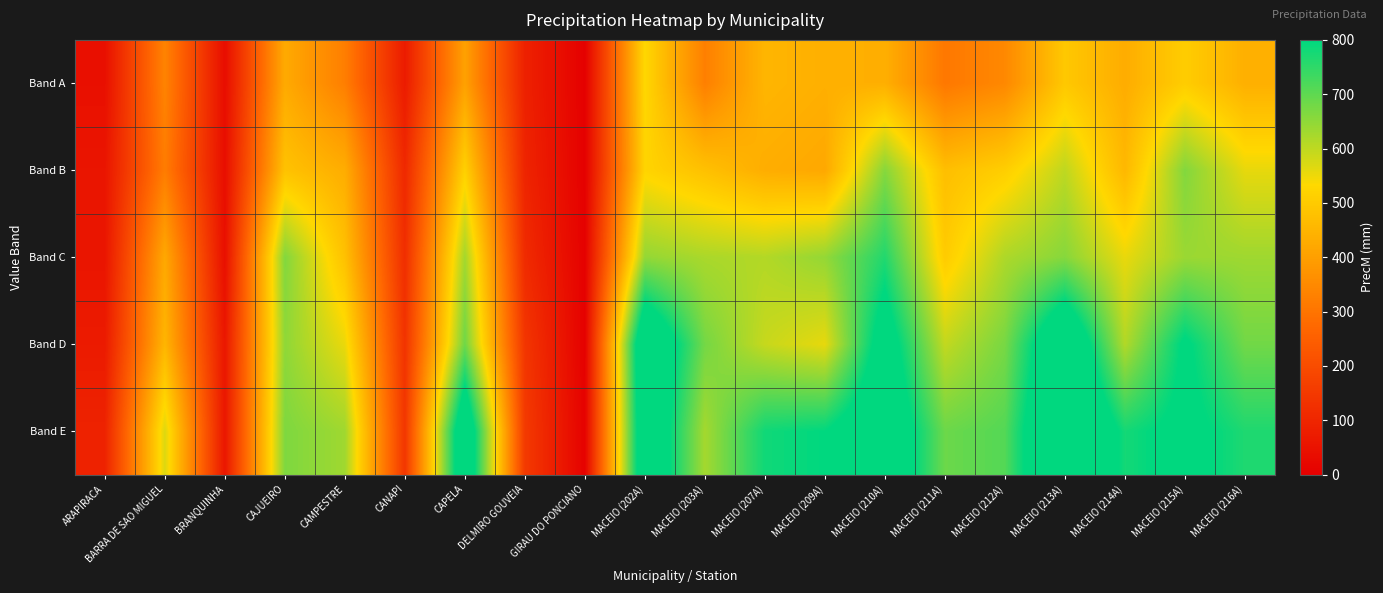

At how many categories does at least one series exceed 110?

17